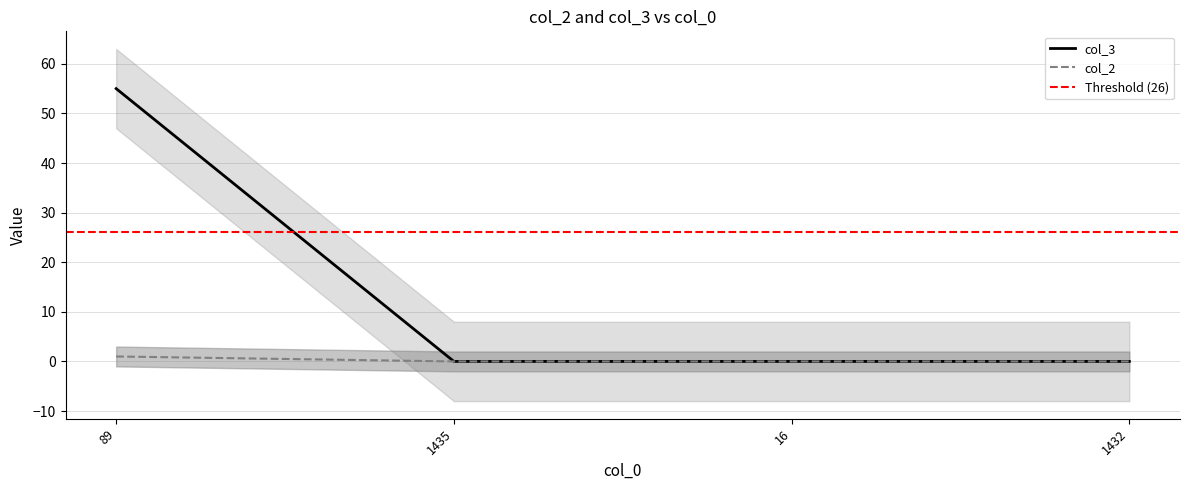

What are all the series names shown in the legend?

col_2, col_3